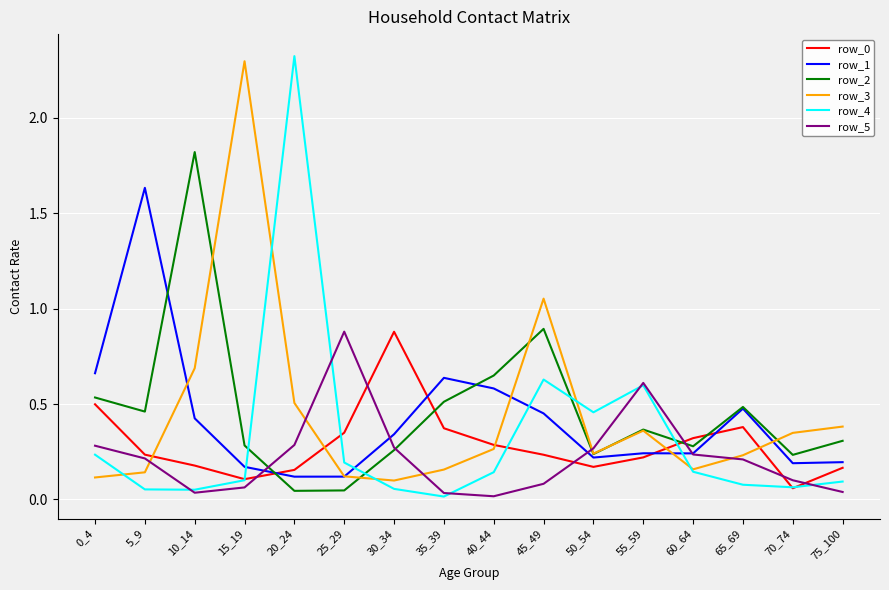

What is the spread (max minus min) of values at 15_19?

2.2